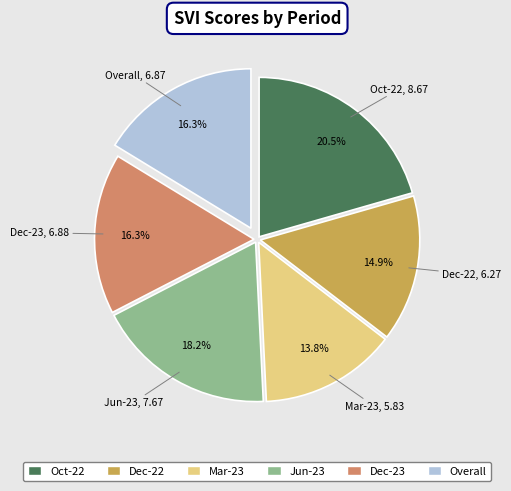

Approximately how many times larger is the value at Overall compared to Dec-22?

1.1